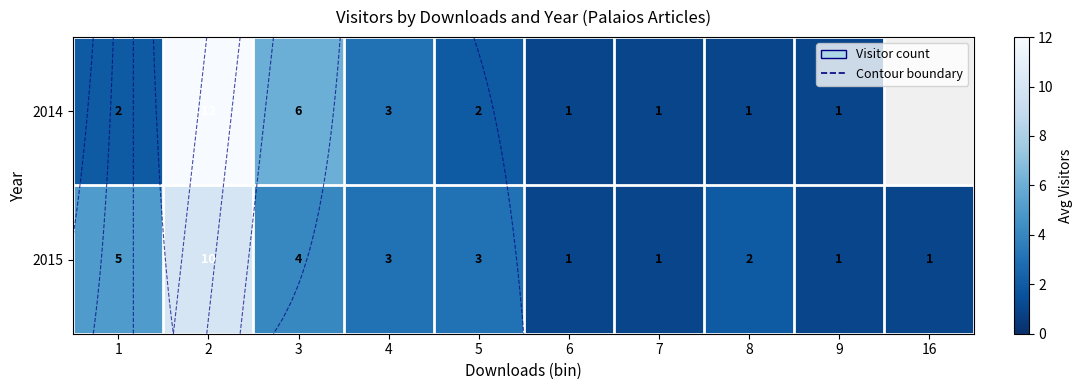

Which has a higher value, 9 or 4?

4